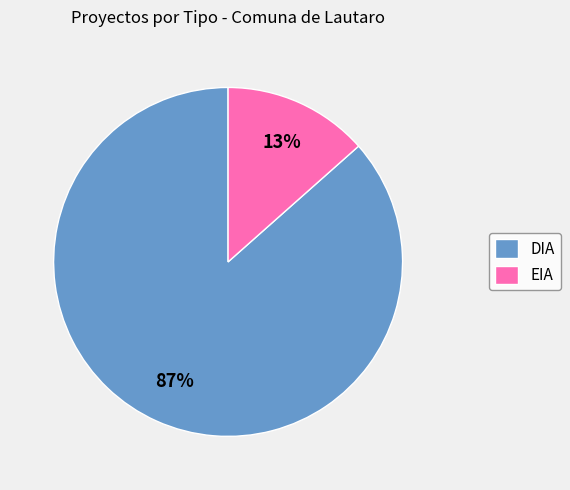

Do EIA and DIA together represent more than half of the pie?

Yes